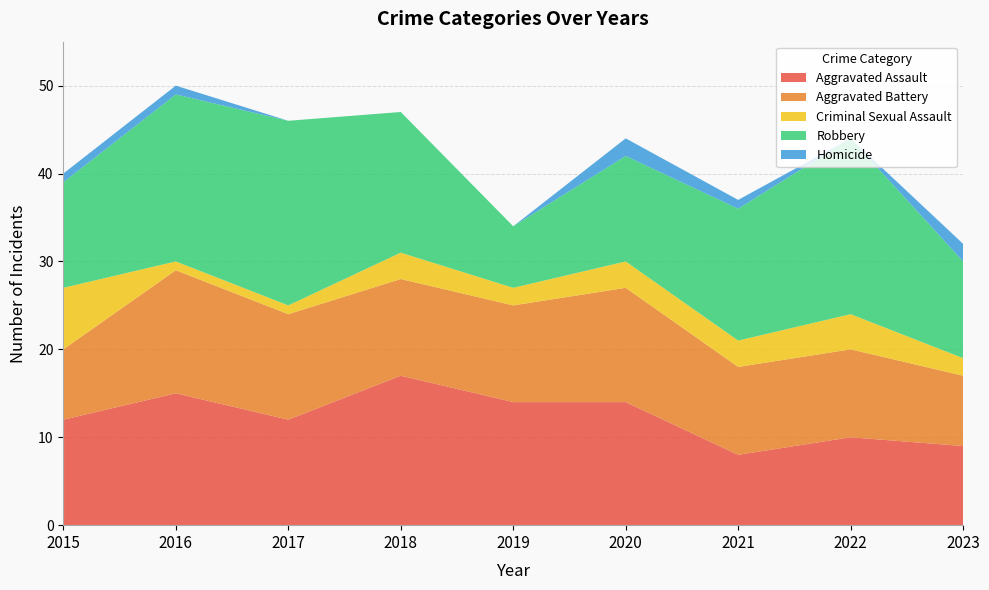

Reading left to right, extract all data points from this chart.

Aggravated Assault: 2015=12	2016=15	2017=12	2018=17	2019=14	2020=14	2021=8	2022=10	2023=9
Aggravated Battery: 2015=8	2016=14	2017=12	2018=11	2019=11	2020=13	2021=10	2022=10	2023=8
Criminal Sexual Assault: 2015=7	2016=1	2017=1	2018=3	2019=2	2020=3	2021=3	2022=4	2023=2
Robbery: 2015=12	2016=19	2017=21	2018=16	2019=7	2020=12	2021=15	2022=20	2023=11
Homicide: 2015=1	2016=1	2017=0	2018=0	2019=0	2020=2	2021=1	2022=0	2023=2